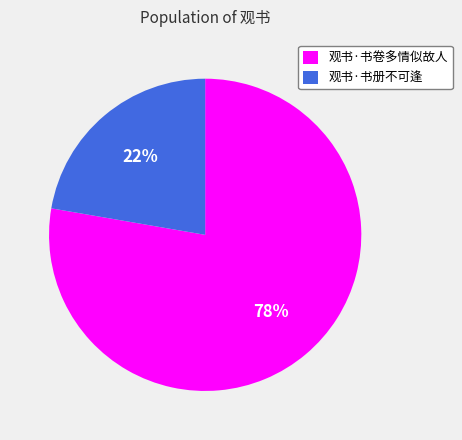

Rank the categories by value from lowest to highest.

观书·书册不可逢, 观书·书卷多情似故人